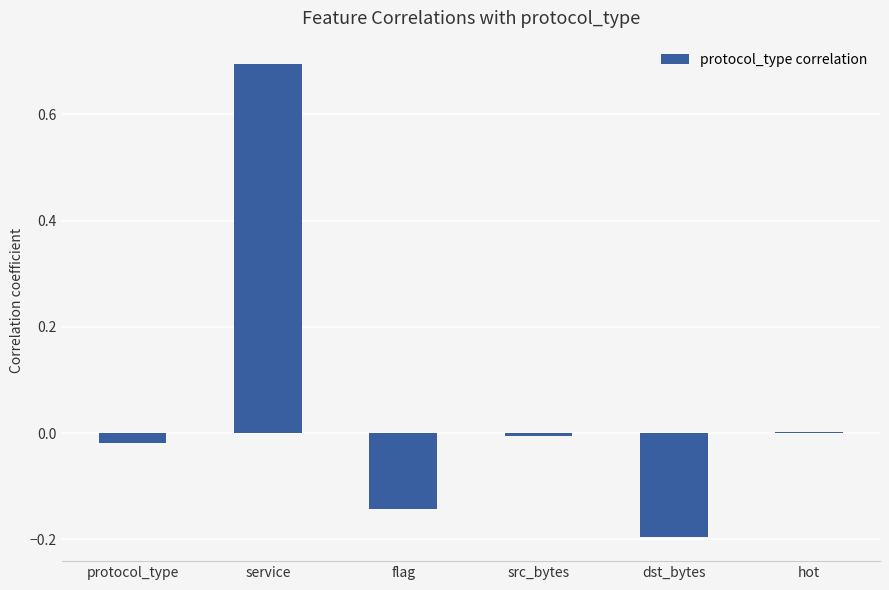

What is the label of the 2nd bar from the left?

service